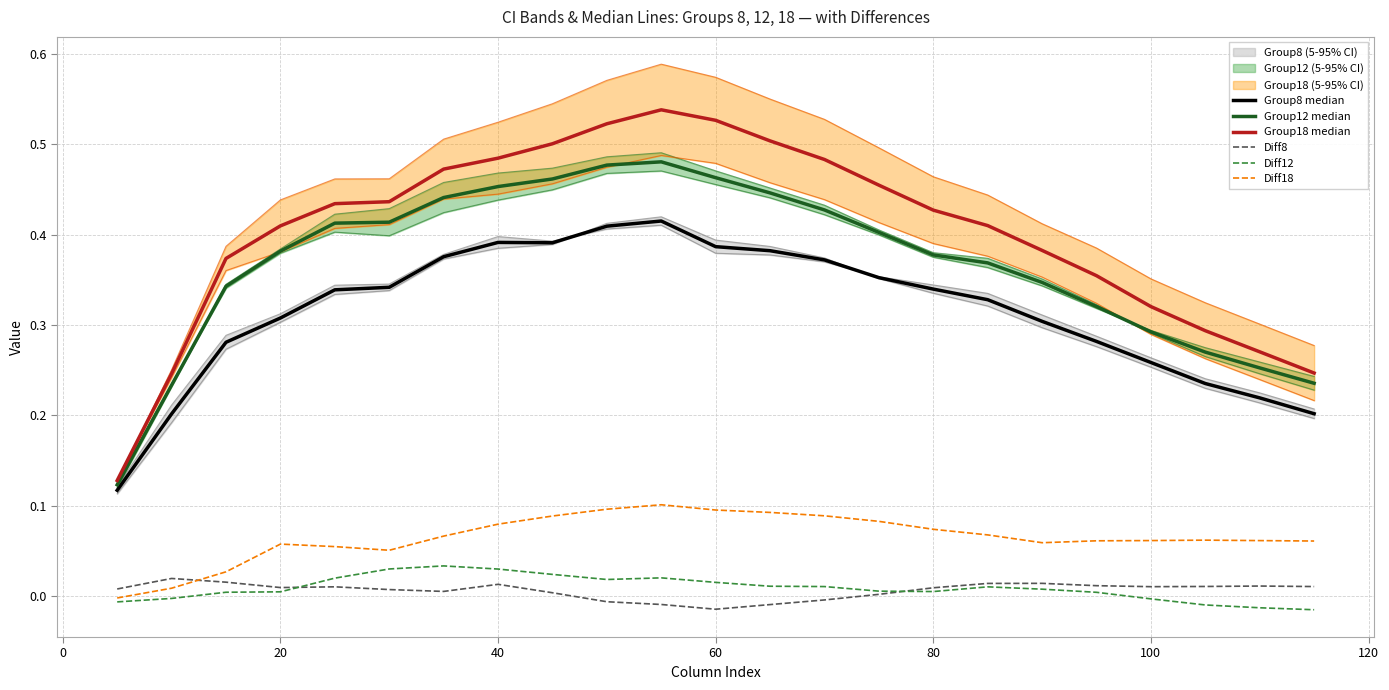

At 60, list the series in order from largest to smallest.

Group18 median, Group12 median, Group8 median, Diff18, Diff12, Diff8